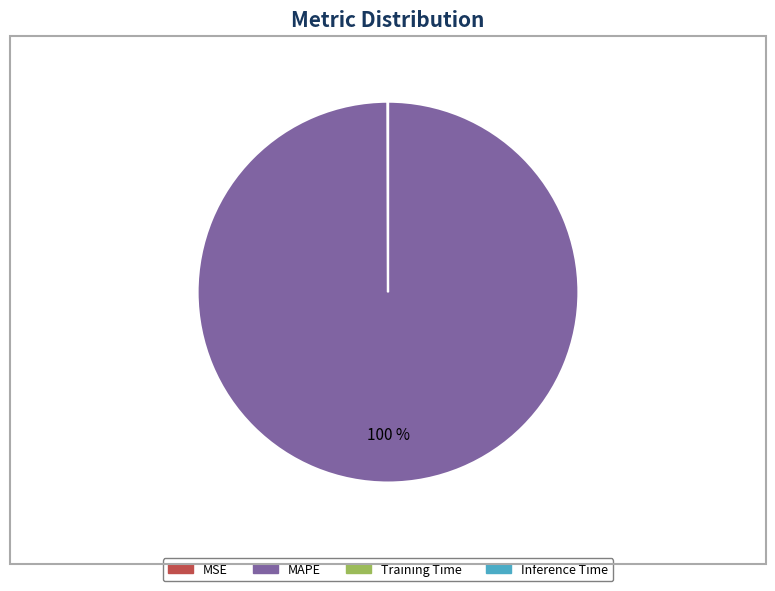

Which category has the biggest portion of the pie?

MAPE